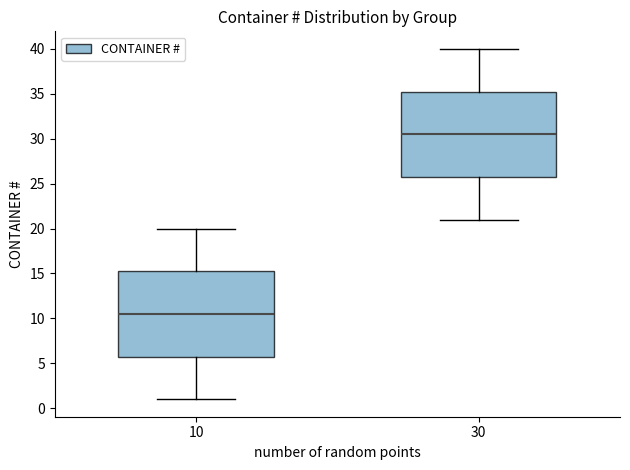

Reading left to right, read every box against the y-axis: the position of its median line, the range the box covers, and the ends of its whiskers. The values are not printed on the chart, so give them approximately, as read against the axis.

10: median 10.5, box 6.0 to 15.5, whiskers 1.0 to 20.0
30: median 30.5, box 26.0 to 35.5, whiskers 21.0 to 40.0